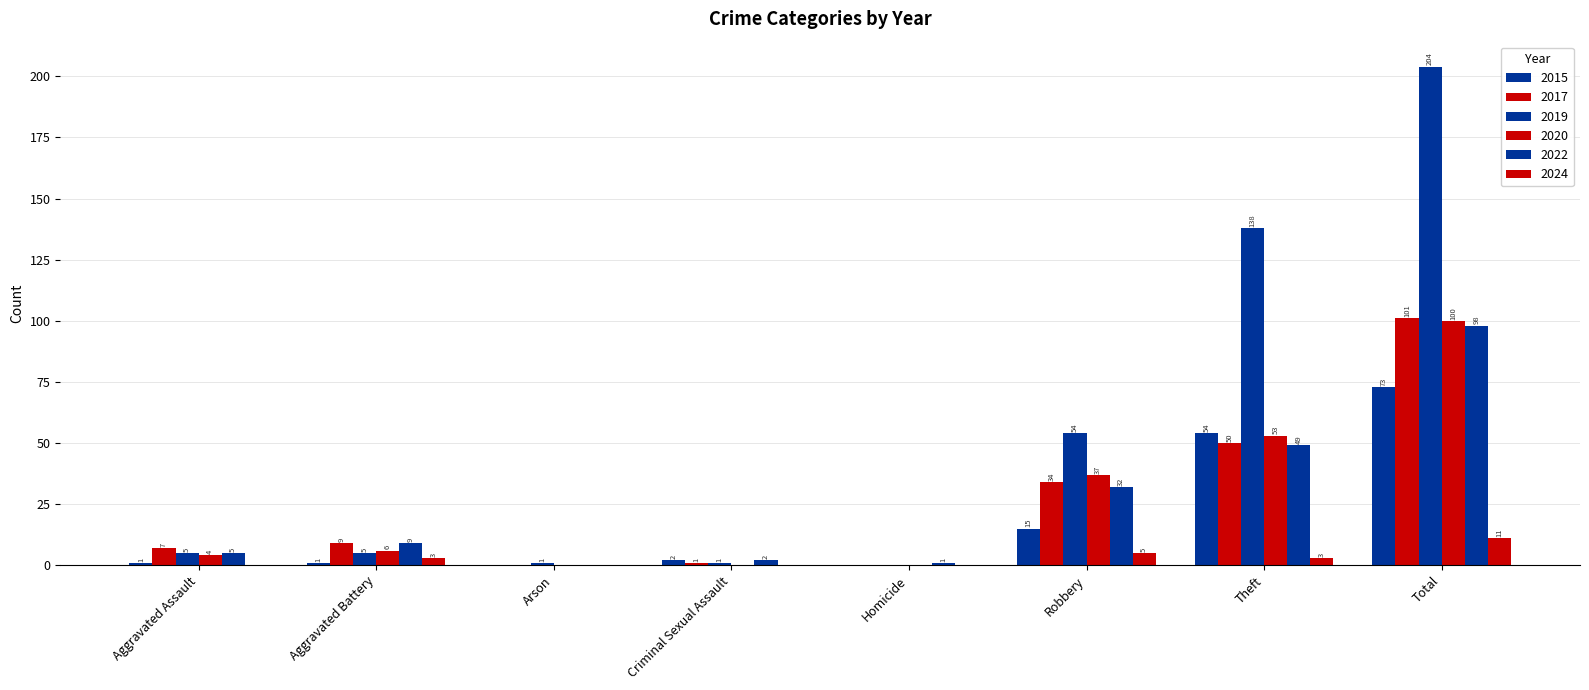

What is the sum of the 2019 values at Criminal Sexual Assault and Total?

205